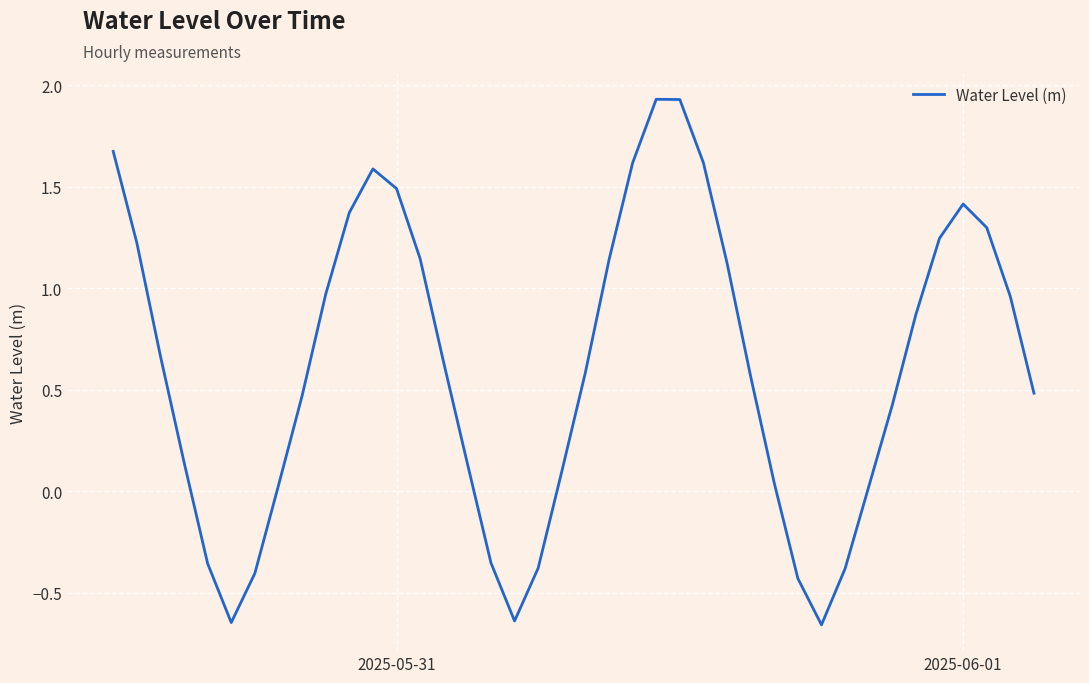

How many values are below 0?

9